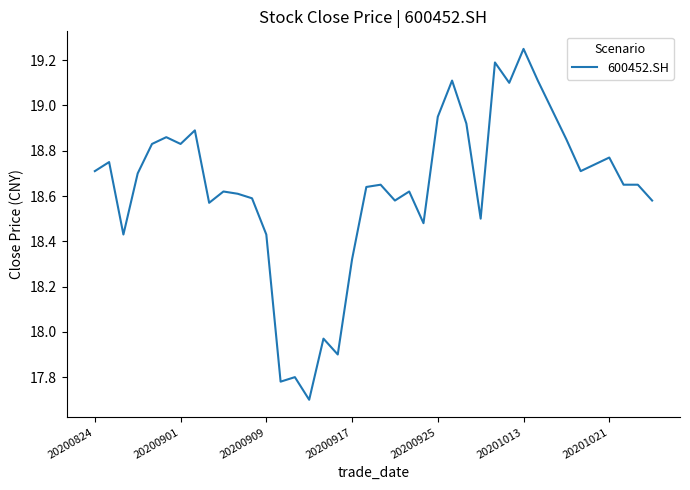

What is the minimum value shown in the chart?

17.7